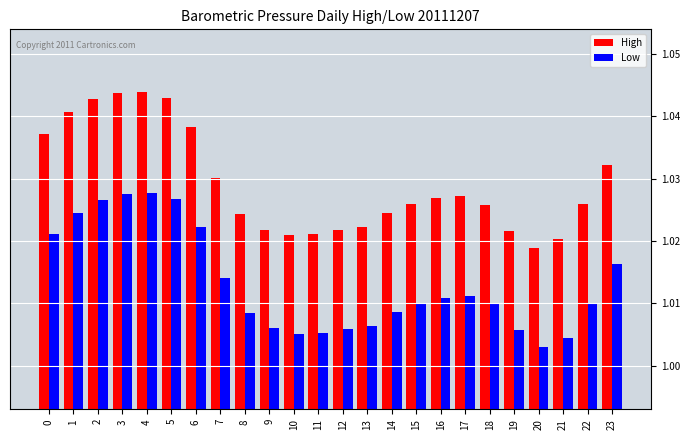

Count the Low values in the range 1 to 2.

24